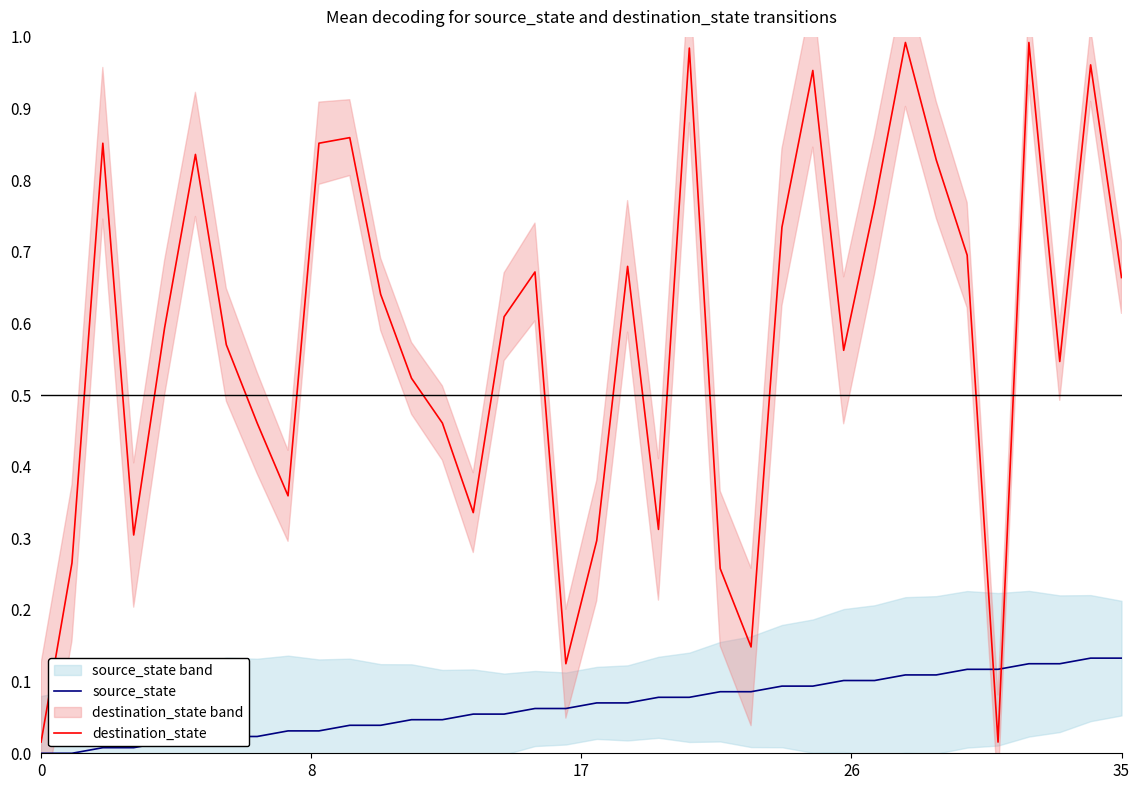

What are all the series names shown in the legend?

source_state, destination_state